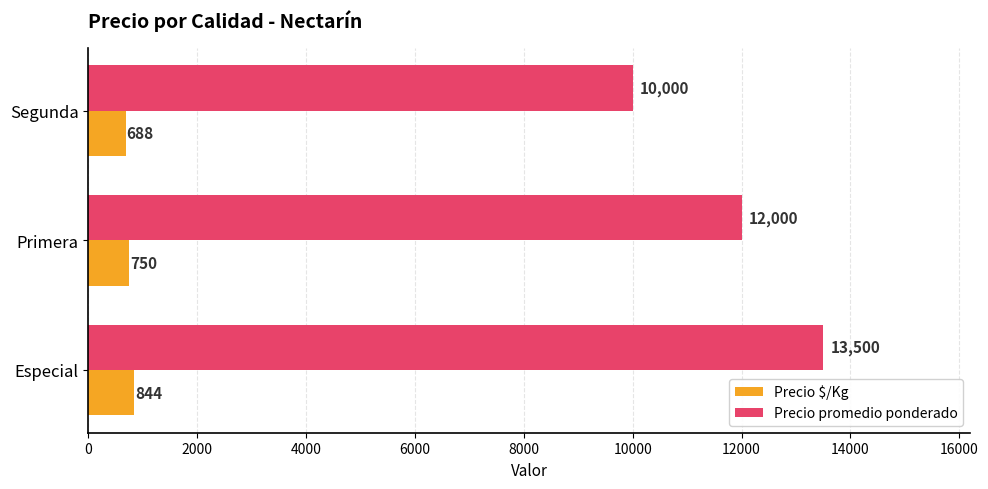

Count the number of data series in this chart.

2